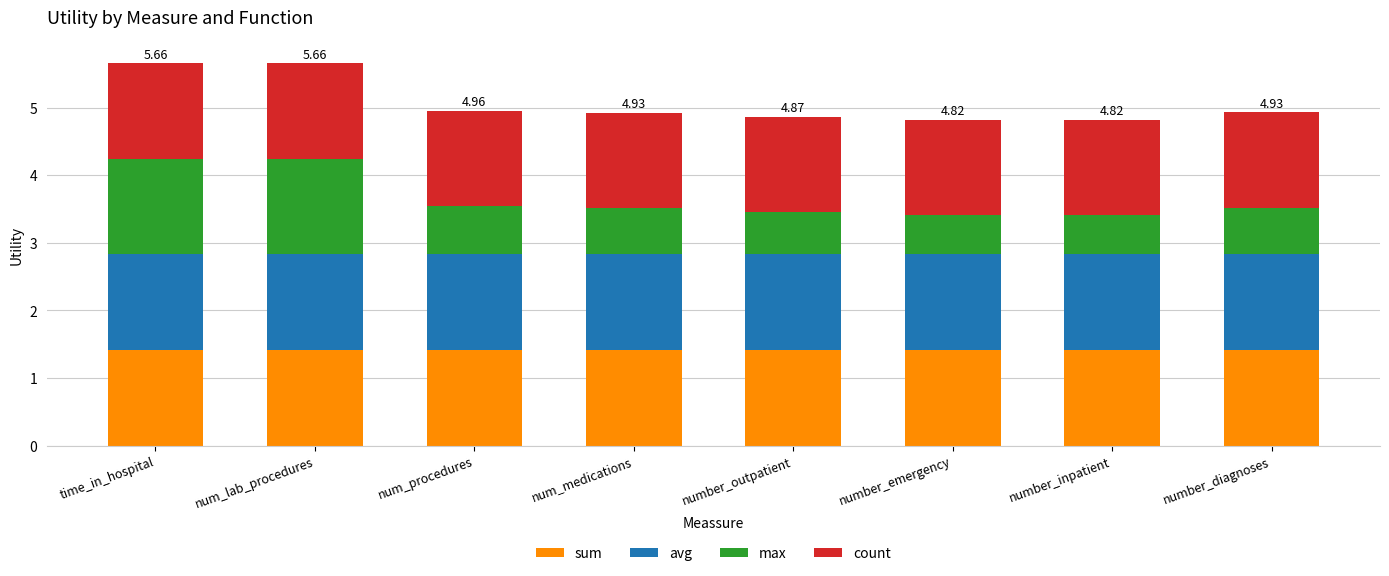

True or false: count has a value of 1.4 at num_lab_procedures.

True